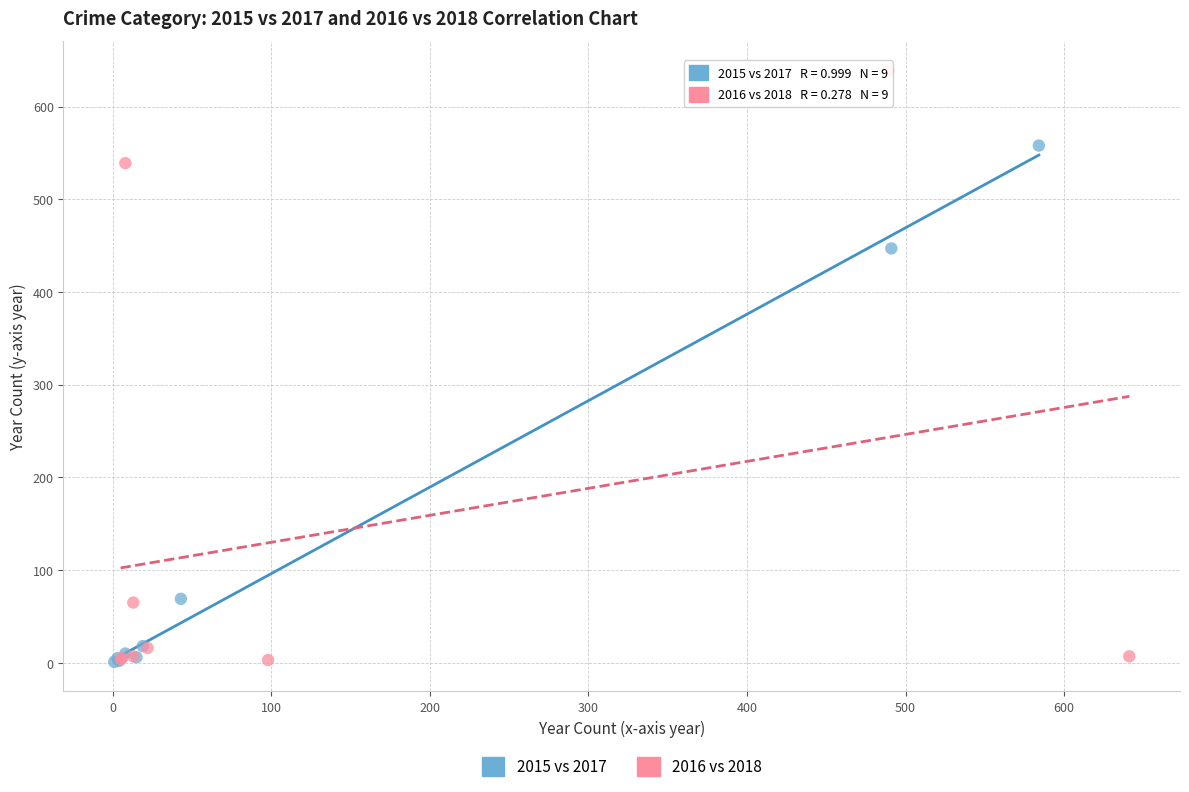

What are all the series names shown in the legend?

2015 vs 2017, 2016 vs 2018